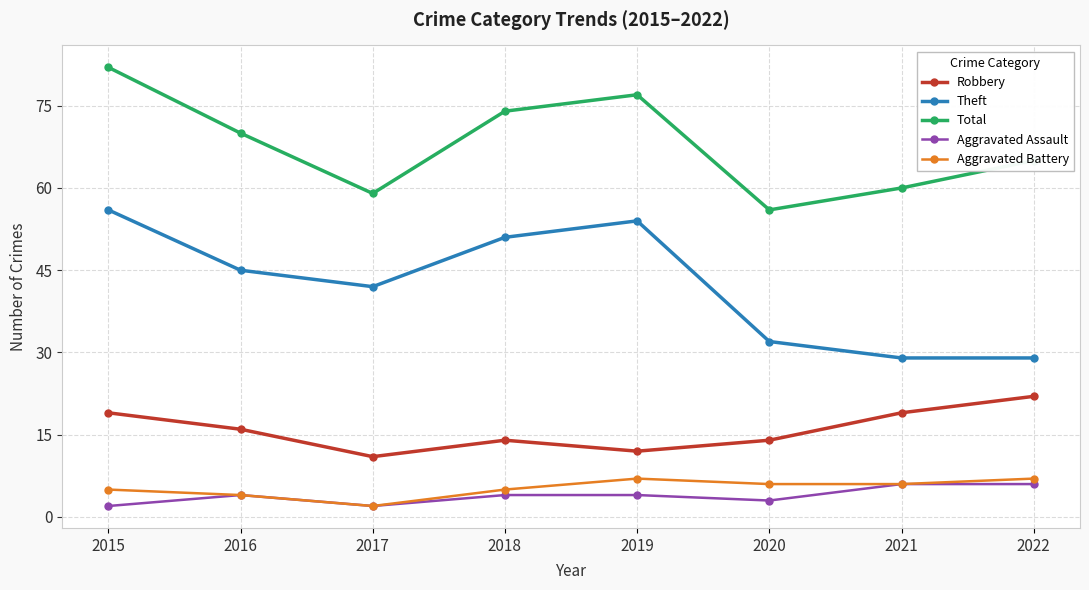

Where is the first local maximum for Total?

2019